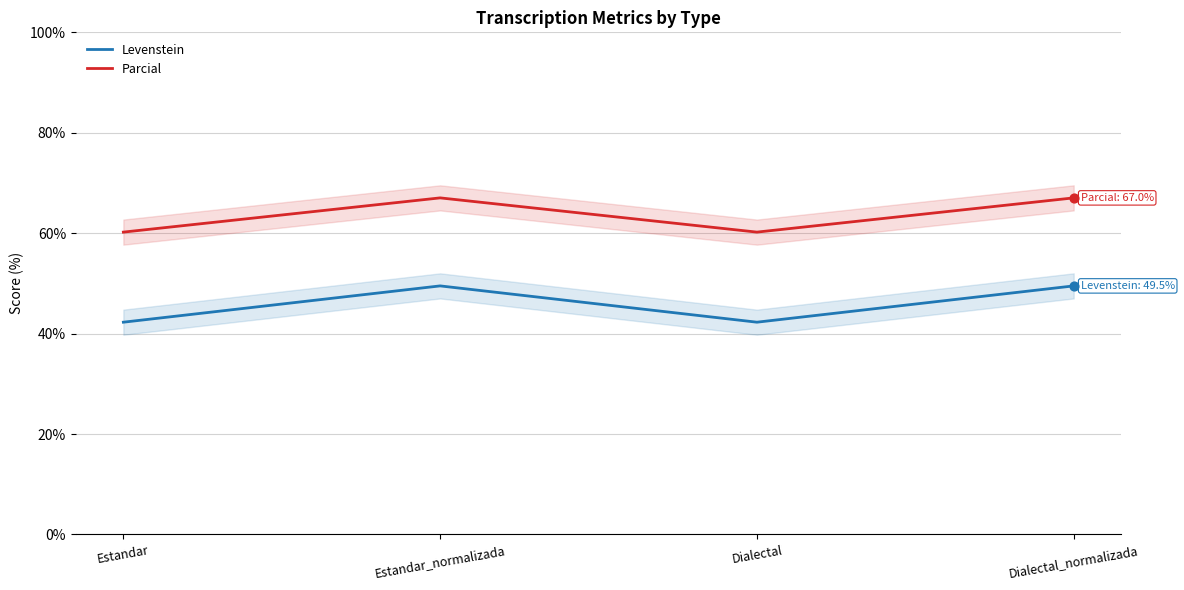

What is the total value across all series at Estandar?

102.5